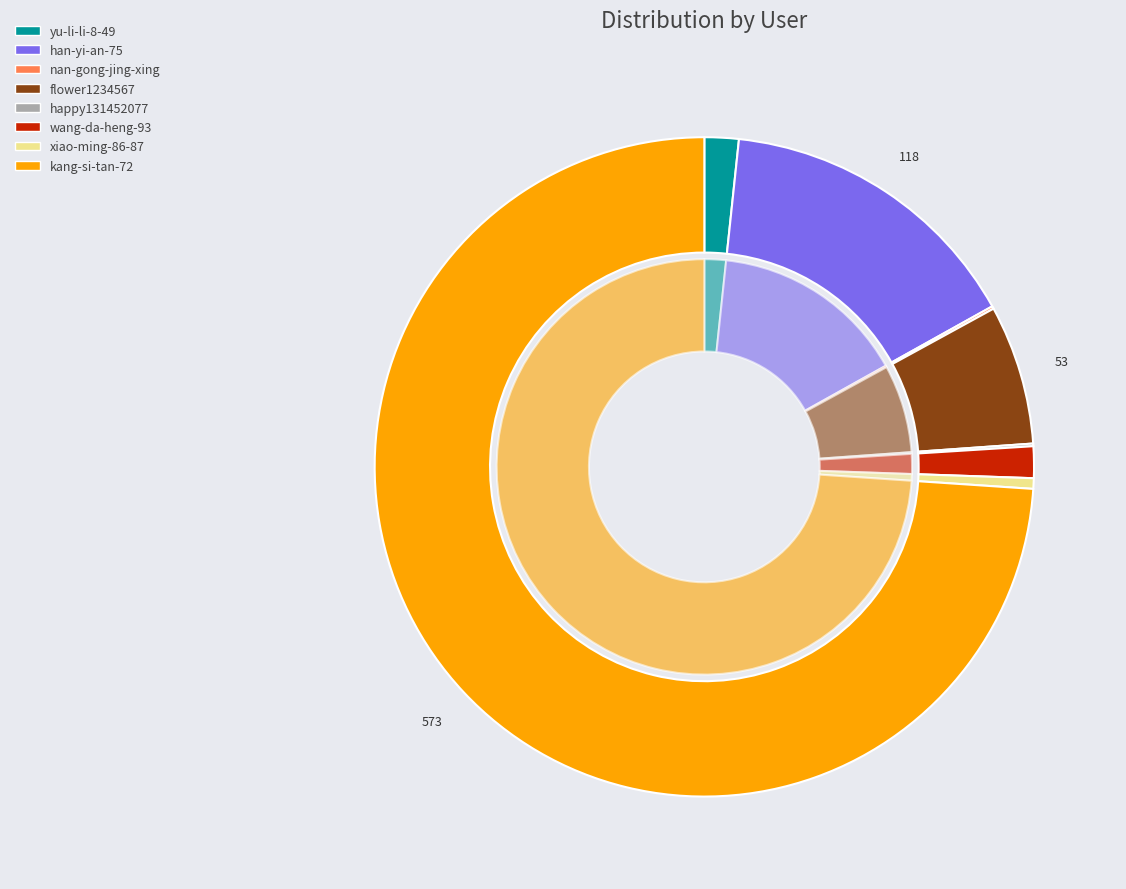

What is the change in value from han-yi-an-75 to kang-si-tan-72?

+455